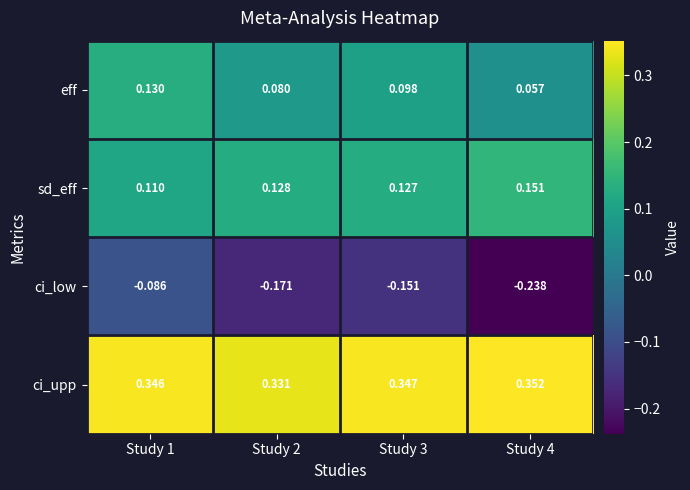

Which series has the largest total across all categories?

ci_upp